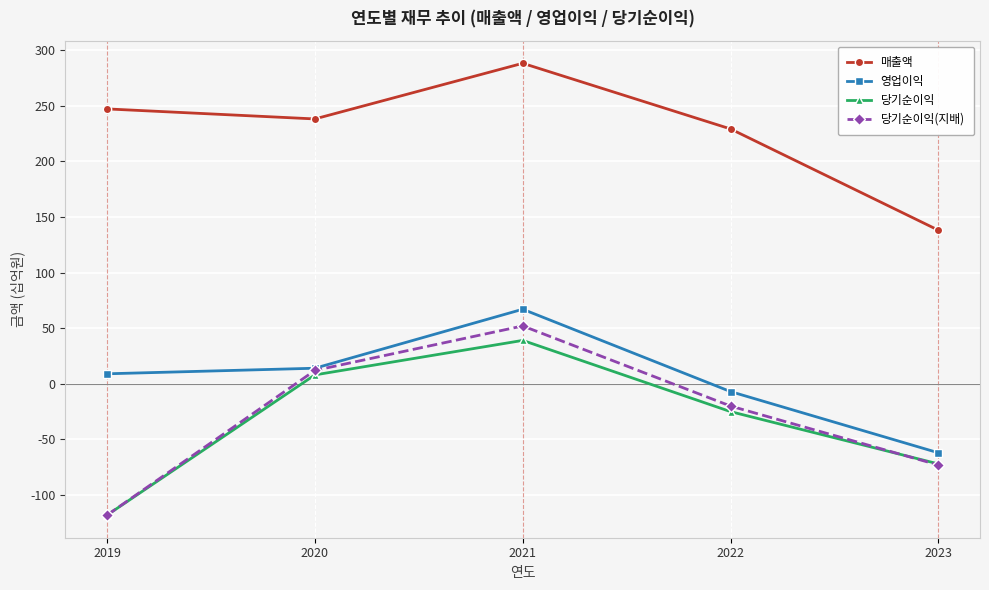

True or false: 영업이익 and 매출액 intersect in this chart.

False